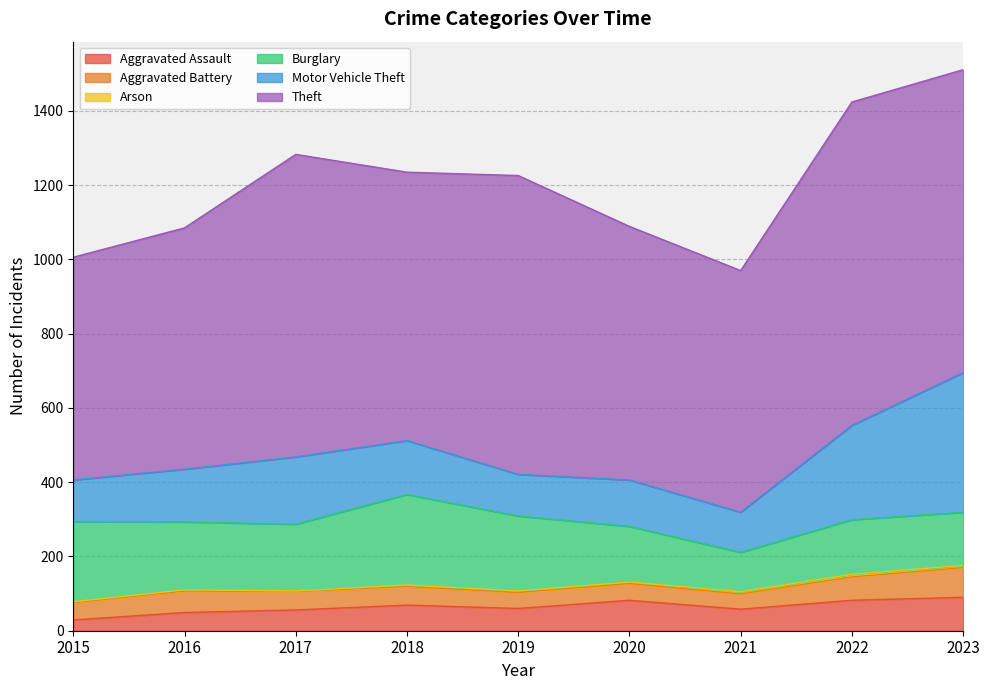

Reading left to right, transcribe all the data shown in this chart.

Aggravated Assault: 2015=29	2016=49	2017=56	2018=69	2019=60	2020=82	2021=58	2022=82	2023=90
Aggravated Battery: 2015=47	2016=58	2017=50	2018=50	2019=43	2020=45	2021=41	2022=63	2023=80
Arson: 2015=2	2016=3	2017=1	2018=4	2019=4	2020=4	2021=6	2022=7	2023=6
Burglary: 2015=216	2016=183	2017=180	2018=244	2019=202	2020=150	2021=106	2022=147	2023=143
Motor Vehicle Theft: 2015=112	2016=142	2017=181	2018=145	2019=112	2020=125	2021=108	2022=254	2023=376
Theft: 2015=600	2016=650	2017=815	2018=723	2019=805	2020=683	2021=651	2022=871	2023=816